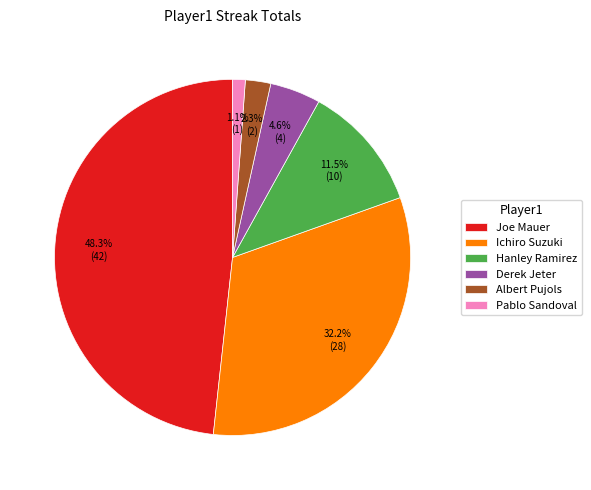

To the nearest percent, what portion does Ichiro Suzuki represent?

32%